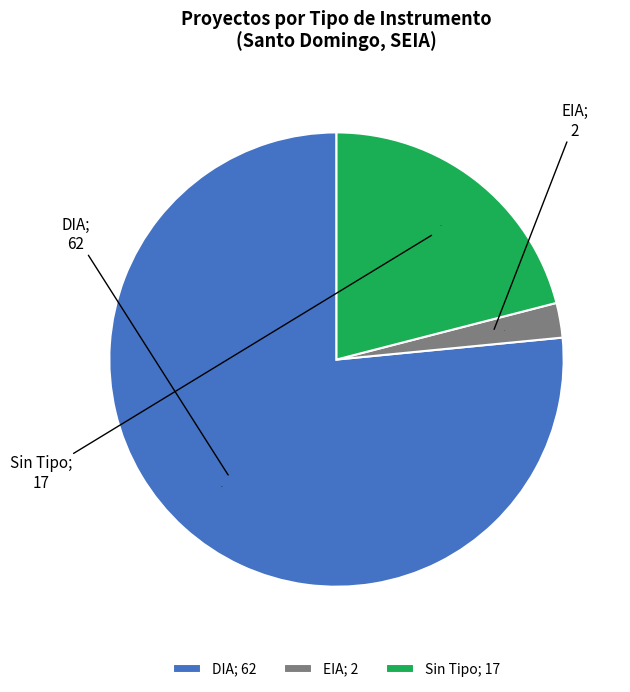

How many slices are in this pie chart?

3